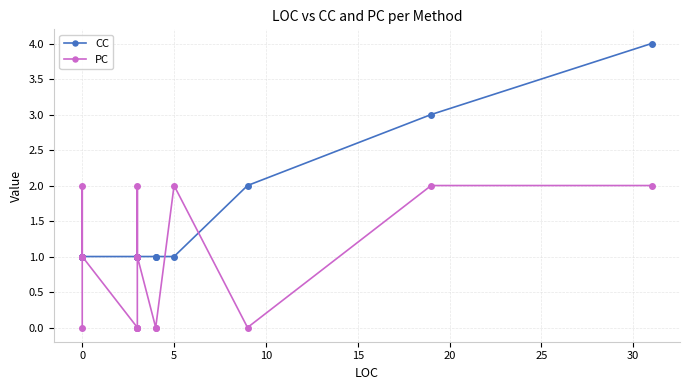

The CC series shows 1 at 0. True or false?

False